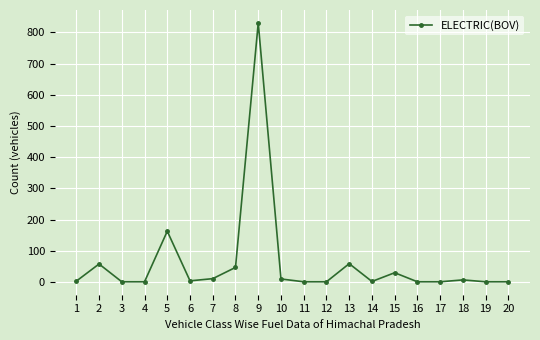

What is the sum of all values?

1232